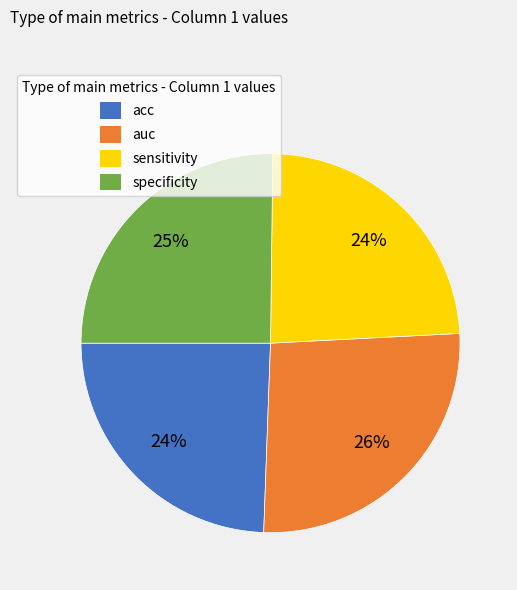

How many segments does this pie chart have?

4